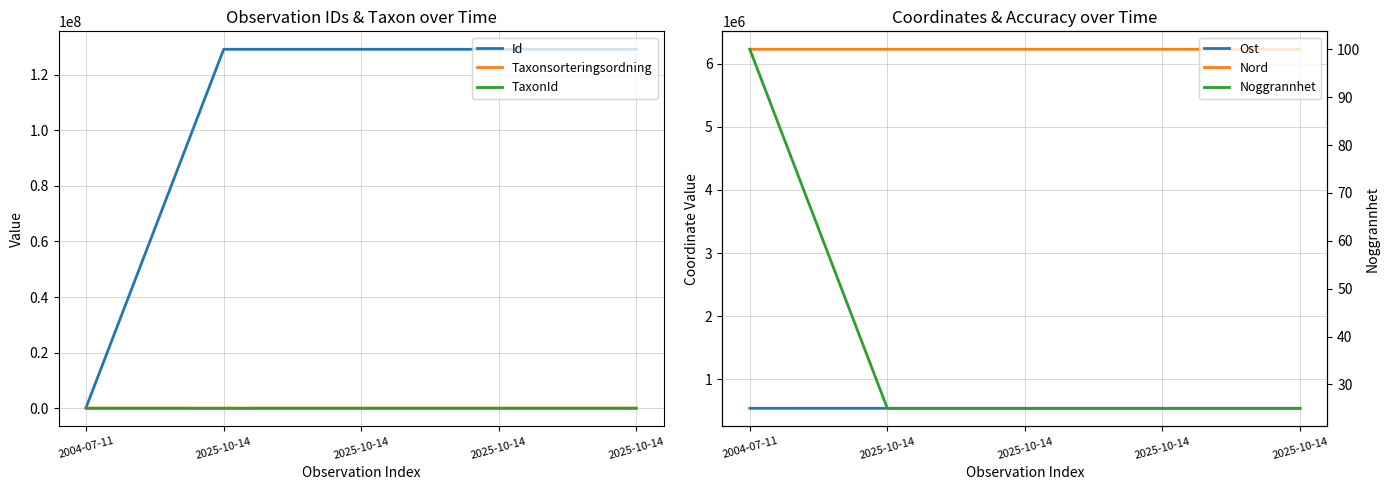

Is it true that Id equals 490552 at 2004-07-11?

False